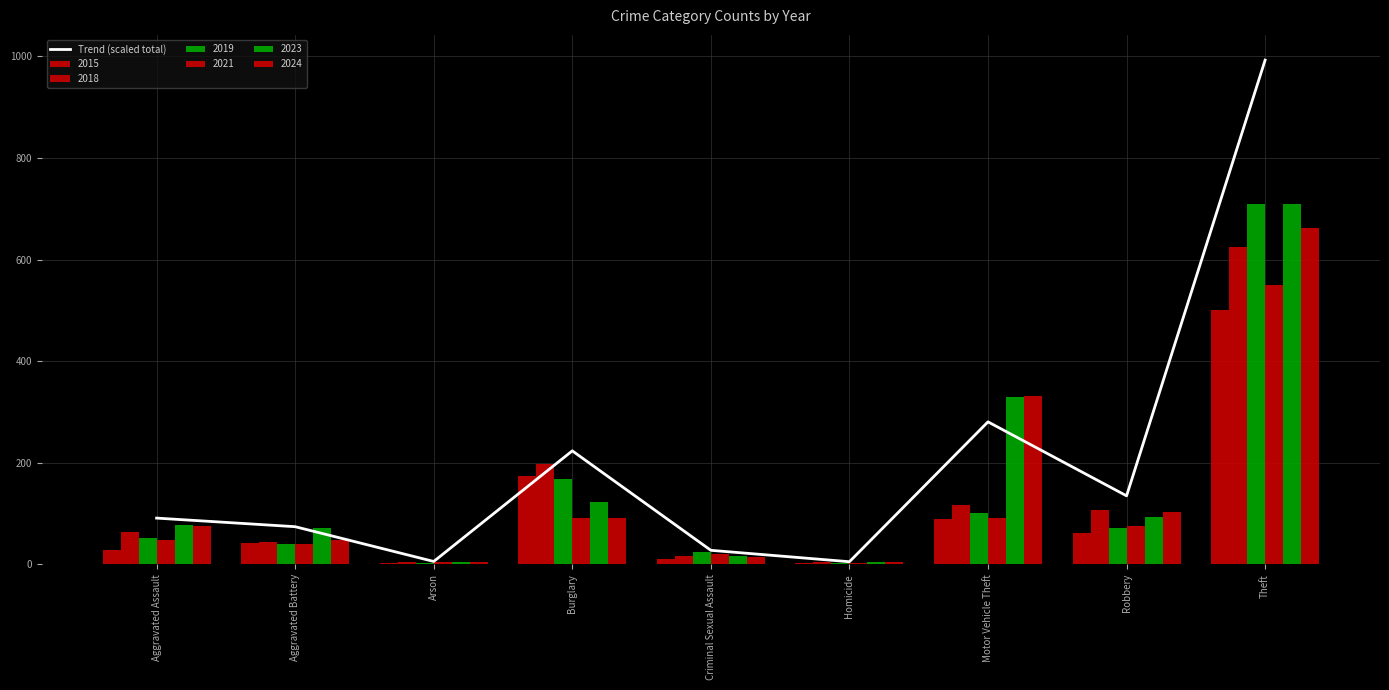

What is the highest value of the Trend (scaled total) series?

992.6